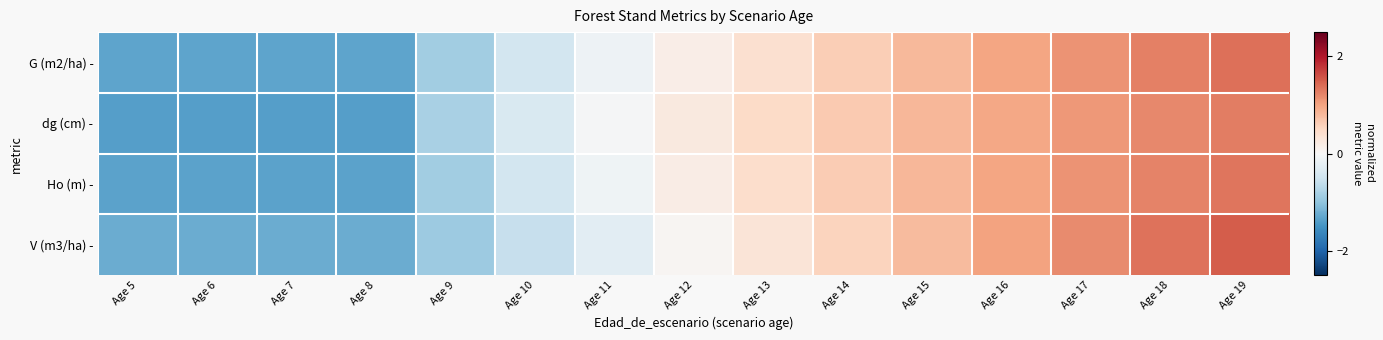

What is the greatest value displayed?

1.5